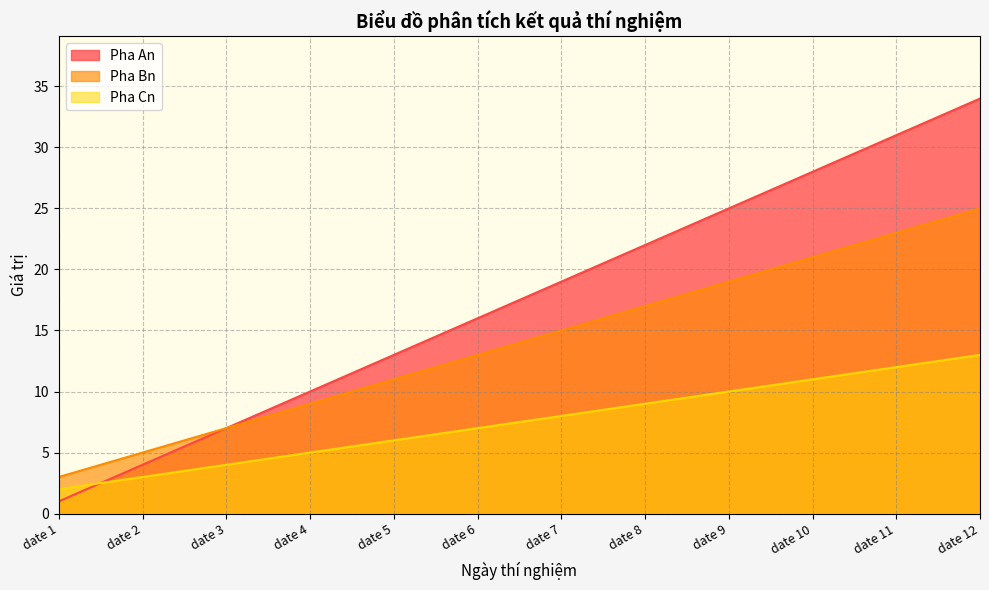

After their last crossing, which series has the higher values: Pha An or Pha Cn?

Pha An